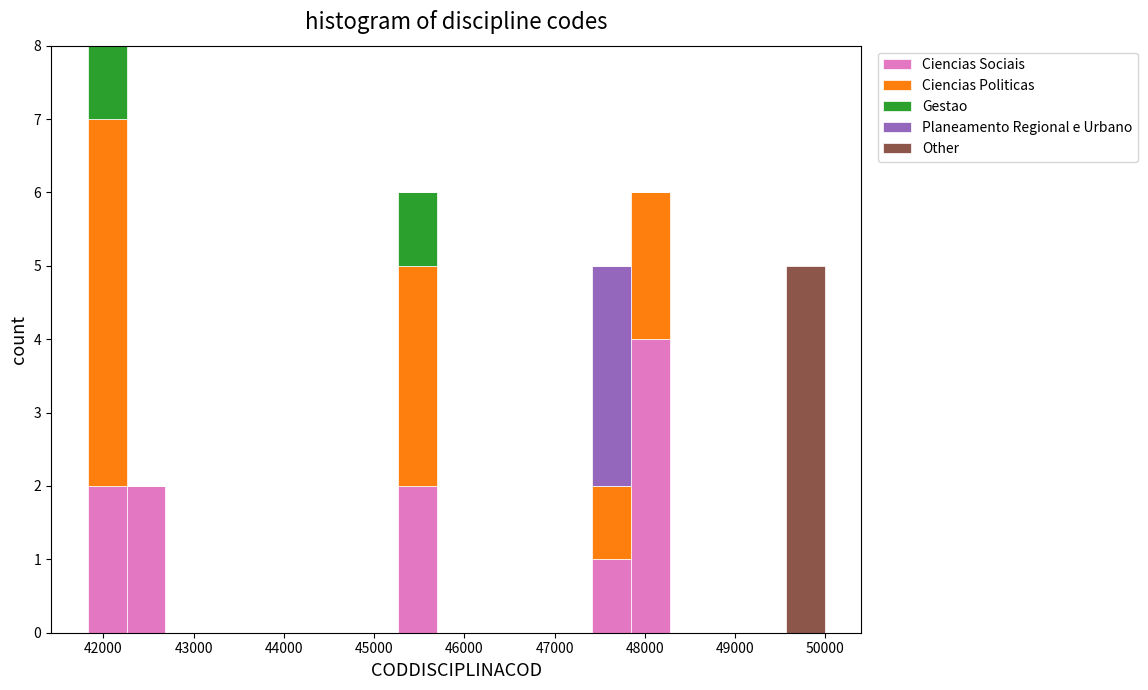

Reading left to right, transcribe this chart: for each stacked bar, give the range it covers on the x-axis and its total height. Neither the bar edges nor the heights are printed on the chart, so give them approximately, as read against the axes.

41800 to 42300: 8
42300 to 42700: 2
42700 to 43100: 0
43100 to 43500: 0
43500 to 44000: 0
44000 to 44400: 0
44400 to 44800: 0
44800 to 45300: 0
45300 to 45700: 6
45700 to 46100: 0
46100 to 46600: 0
46600 to 47000: 0
47000 to 47400: 0
47400 to 47800: 5
47800 to 48300: 6
48300 to 48700: 0
48700 to 49100: 0
49100 to 49600: 0
49600 to 50000: 5